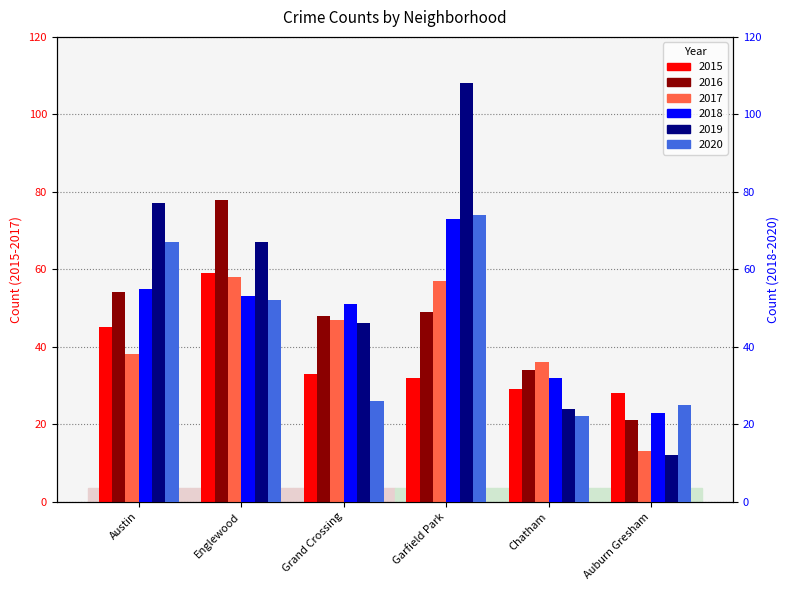

The 2020 series shows 22 at Chatham. True or false?

True